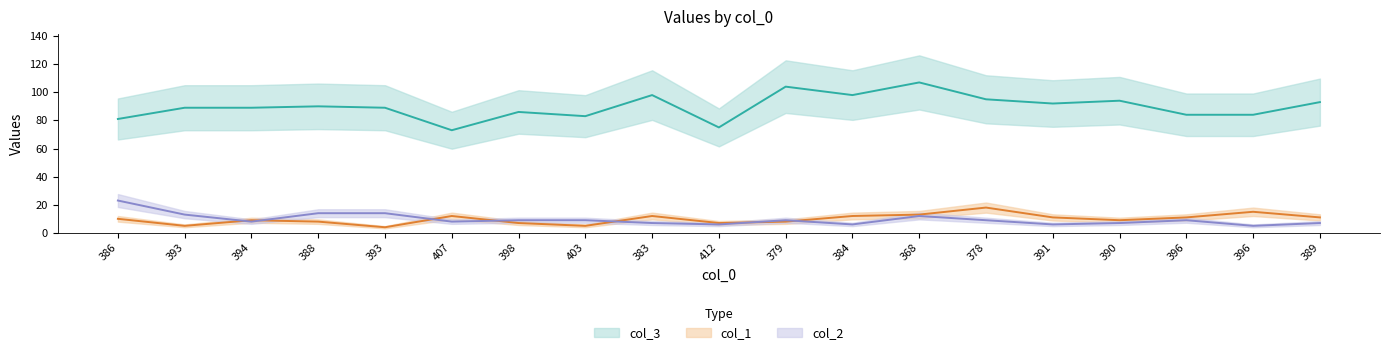

True or false: col_2 has more than 0 interior local peaks.

True